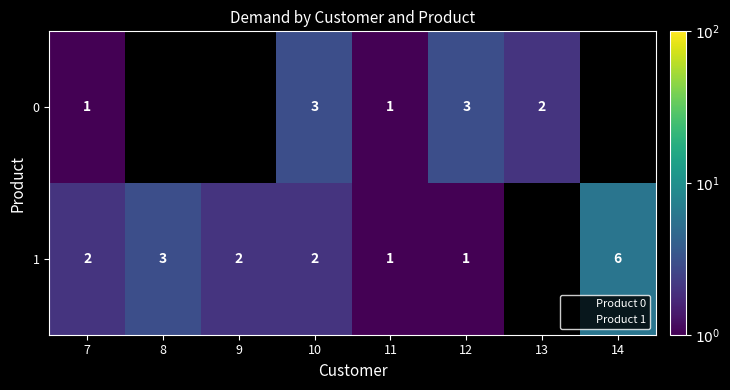

At which category is the sum across all series the highest?

14